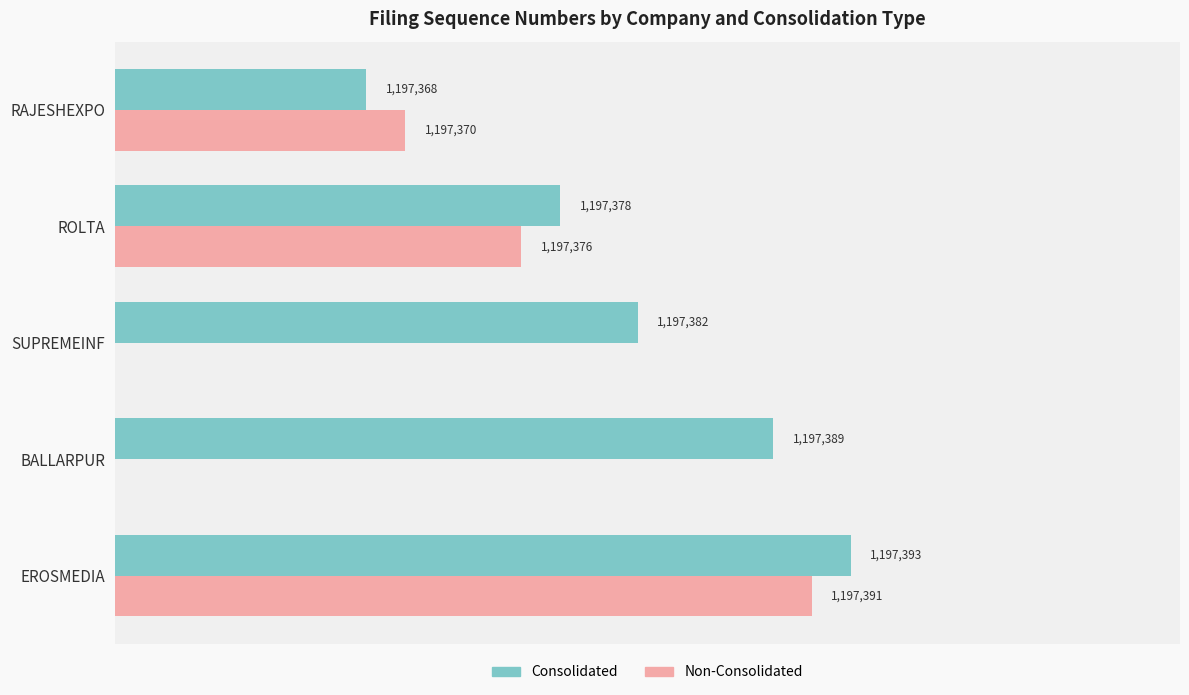

Read the value at RAJESHEXPO.

1197368